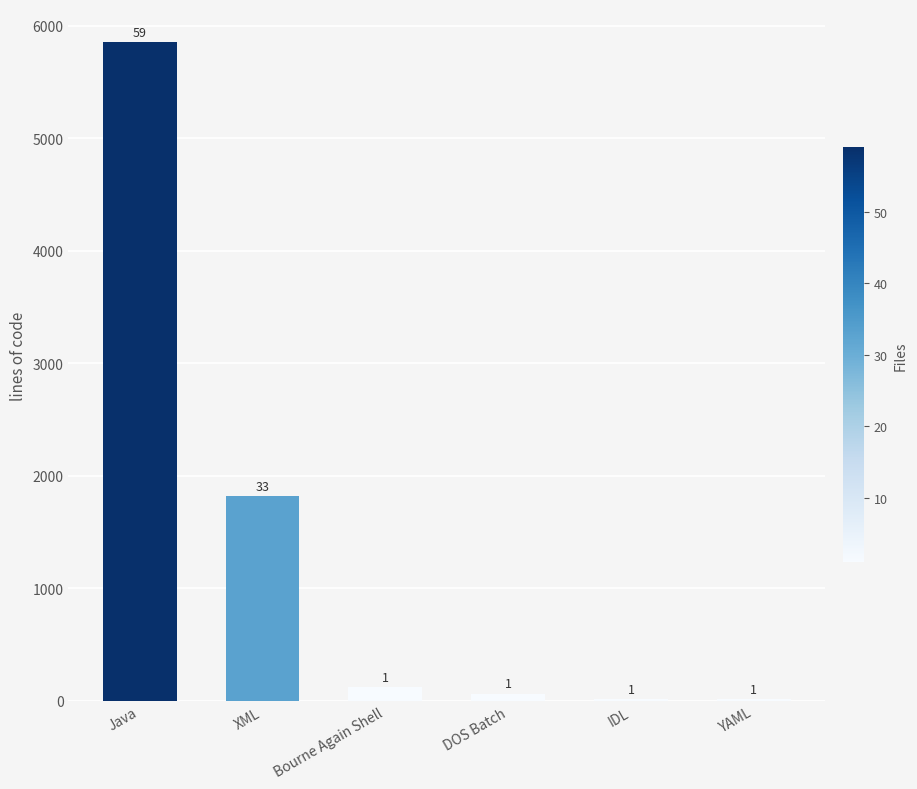

What is the value of the 3rd bar from the left?

123